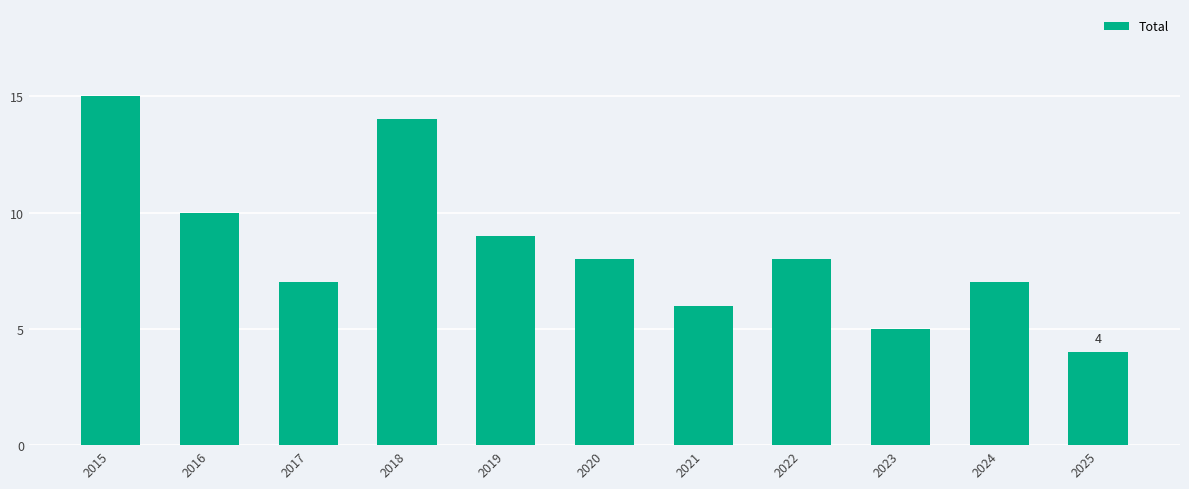

Which label corresponds to the smallest value in the chart?

2025